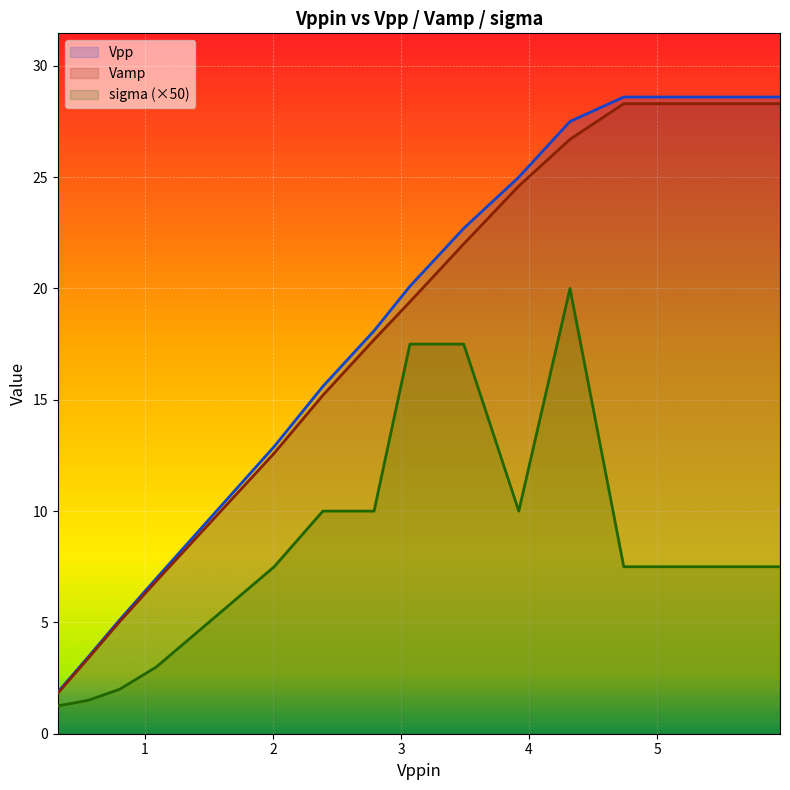

What is the total value across all series at 5.14?

64.4